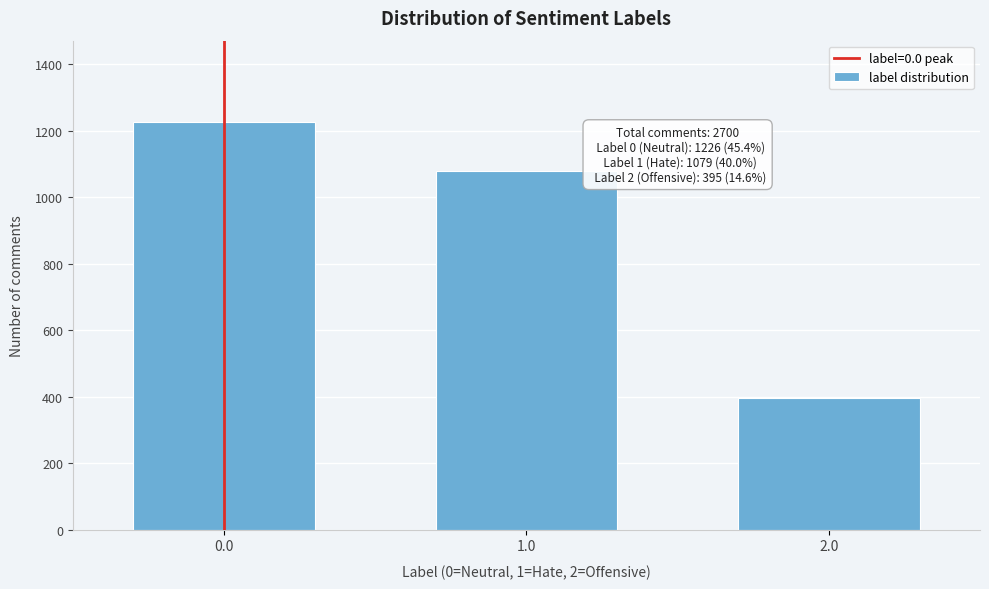

Reading right to left, extract all data points from this chart.

395	1079	1226